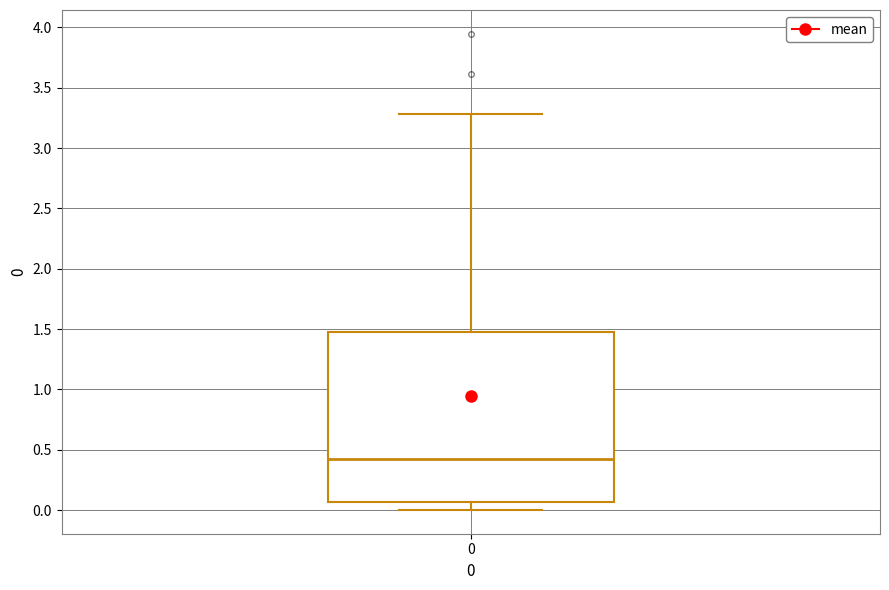

Transcribe this box plot: give where the median line is, the range the box spans, and where the two whiskers end, as read against the y-axis. The values are not printed on the chart, so give them approximately, as read against the axis.

median 0.40, box 0.05 to 1.50, whiskers 0.00 to 3.30